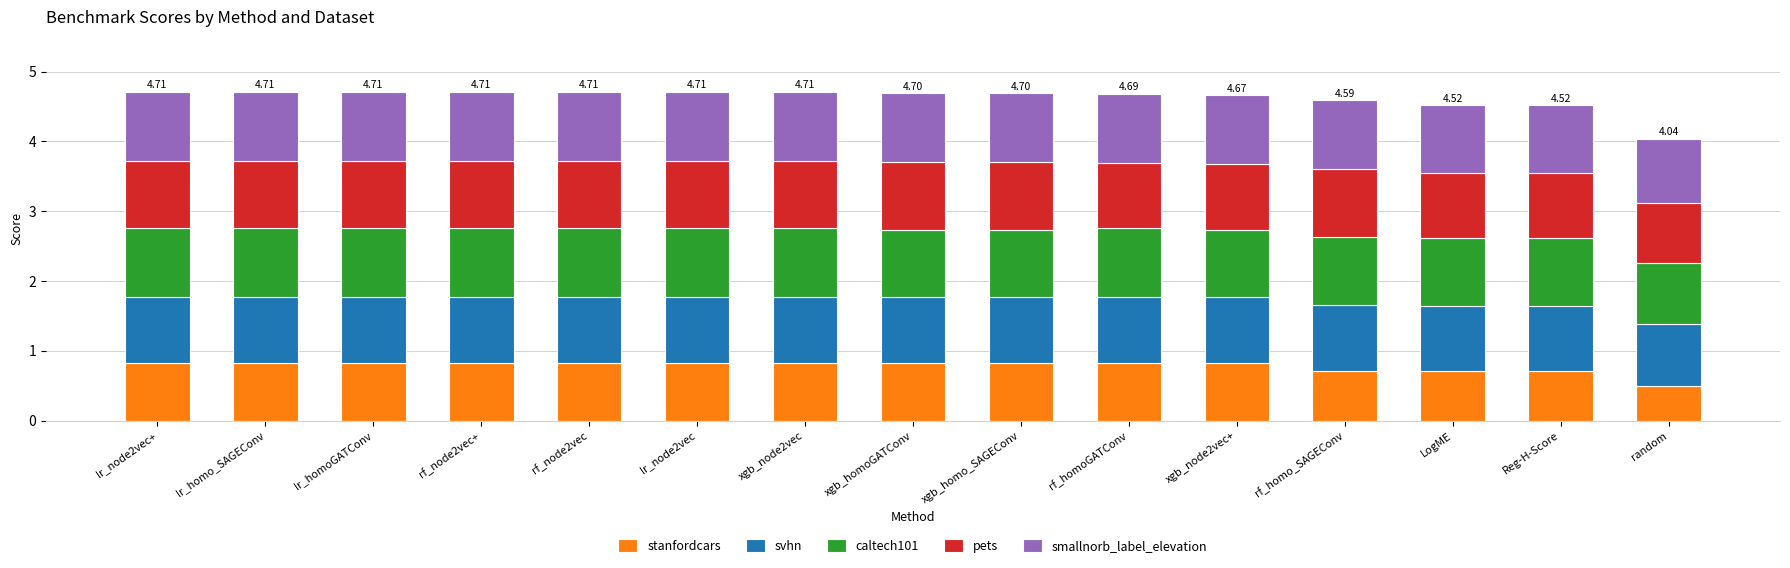

Are the bars grouped side by side (vs. stacked)?

No